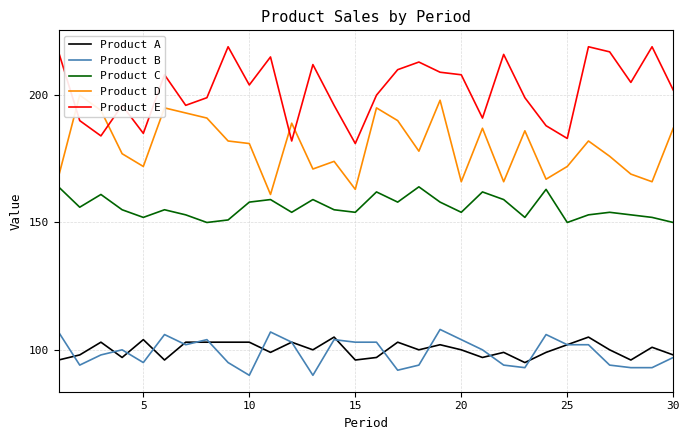

At how many categories does at least one series exceed 199?

18